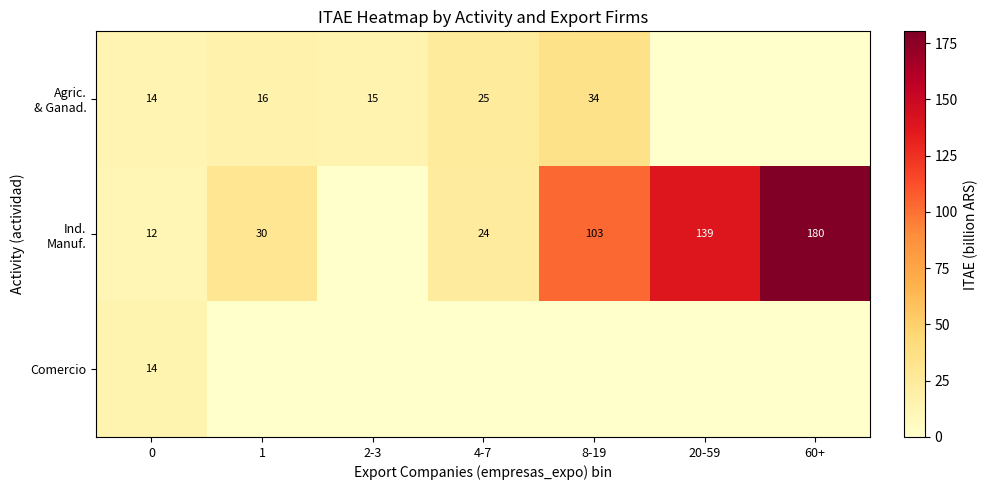

At which label does Ind. Manuf. reach its peak?

60+